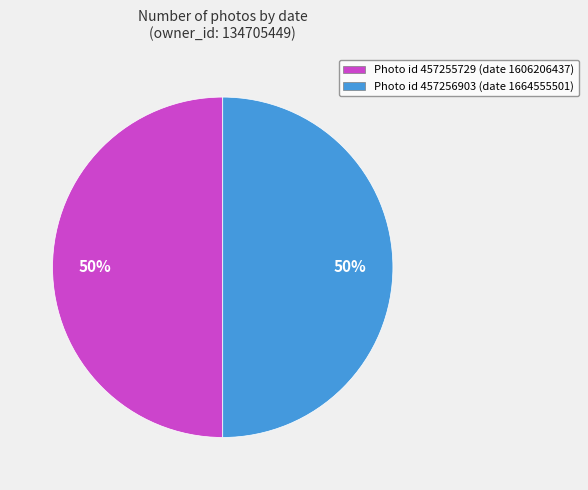

How many segments does this pie chart have?

2